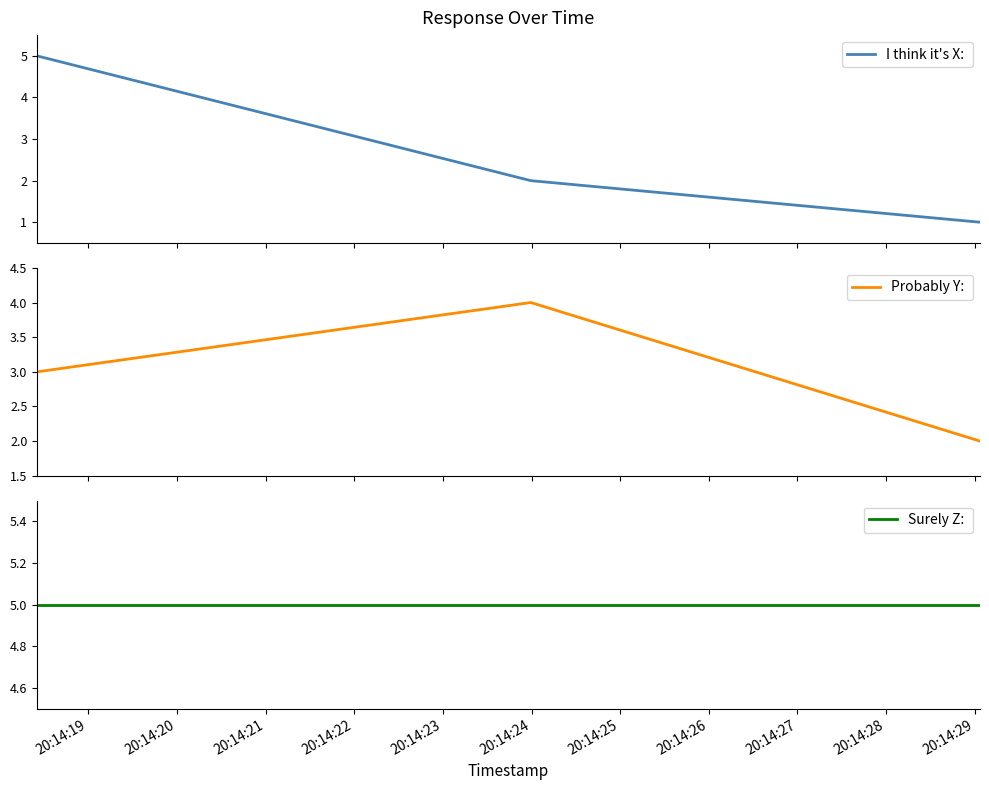

Does the chart have visible grid lines?

No